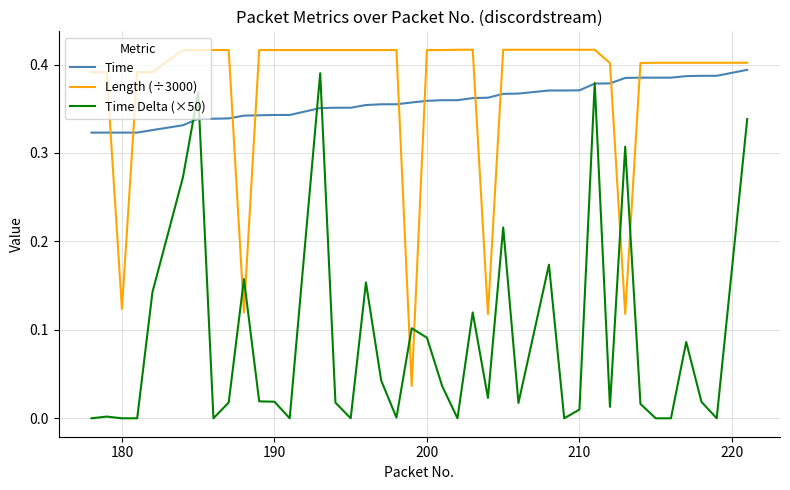

After their last crossing, which series has the higher values: Time Delta (×50) or Length (÷3000)?

Length (÷3000)